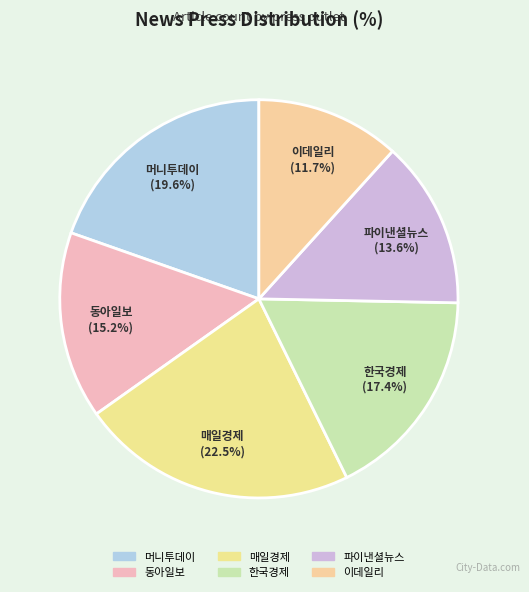

True or false: 파이낸셜뉴스 accounts for 6% of the total.

False